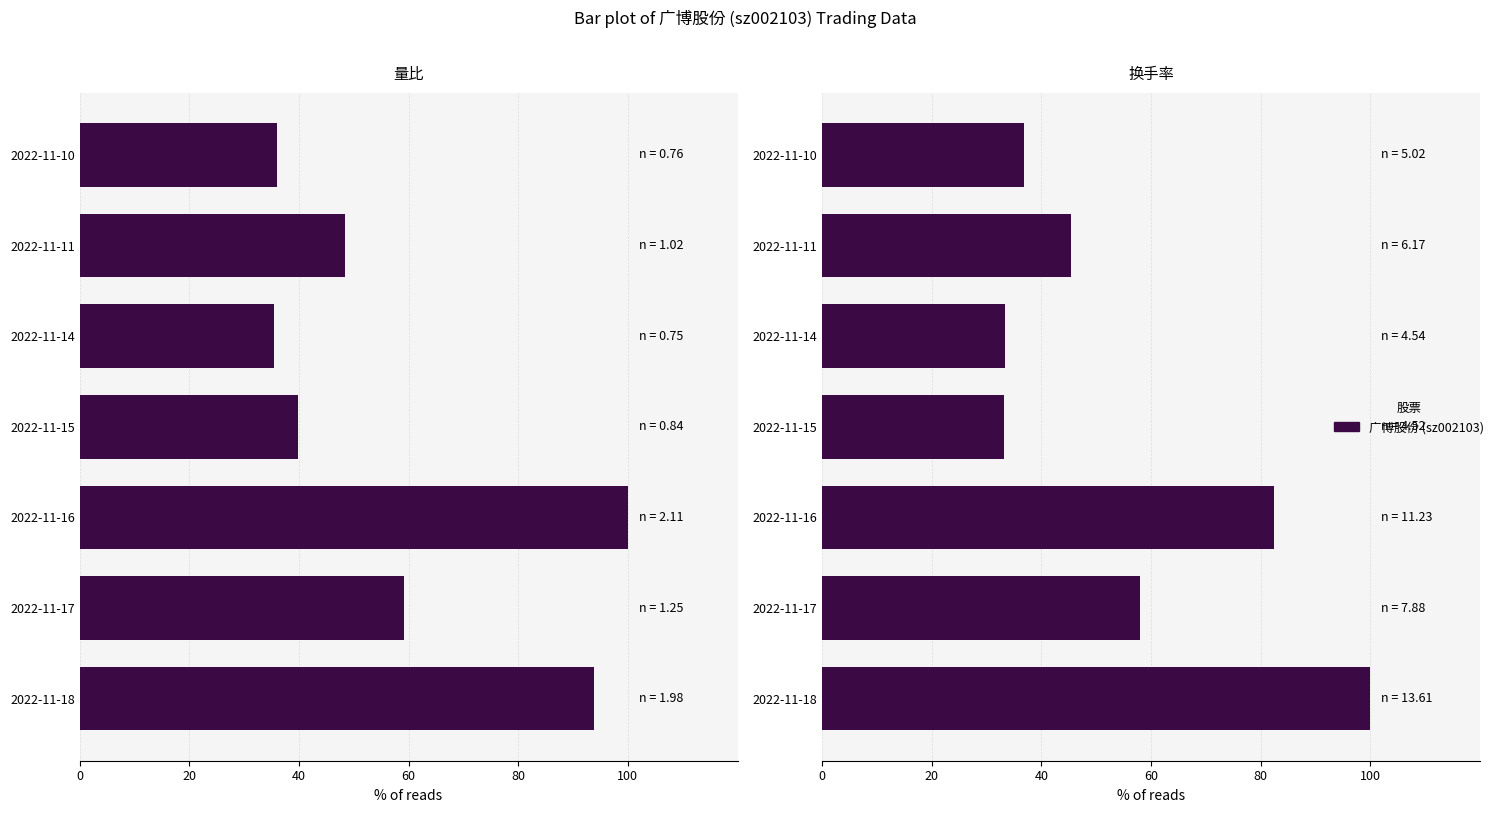

Which series has the largest range (max minus min)?

换手率